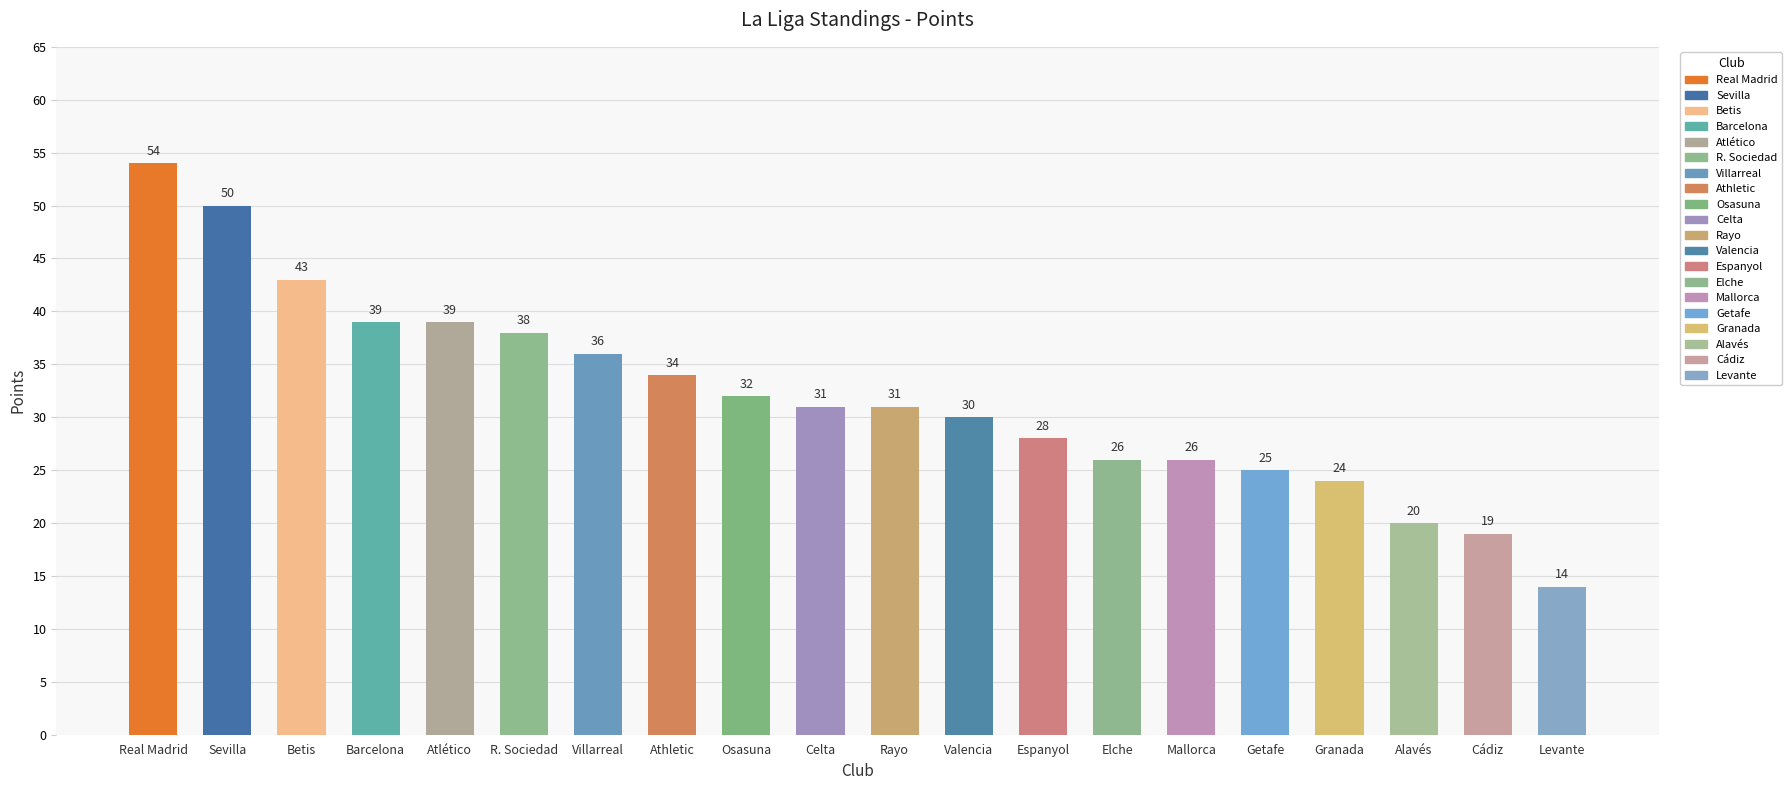

The value at Mallorca is 26. True or false?

True